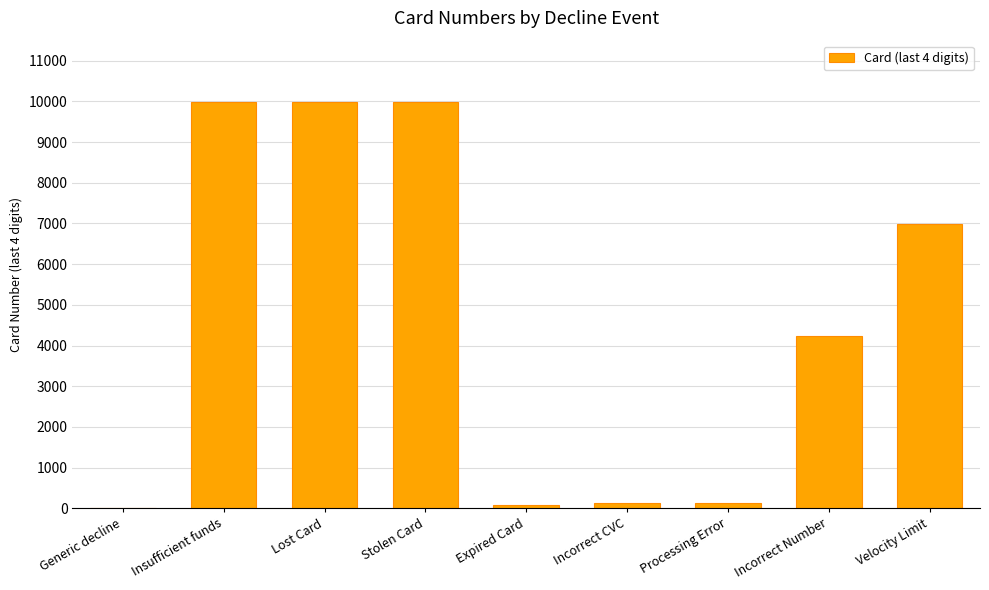

At which label is the value closest to 4998?

Incorrect Number